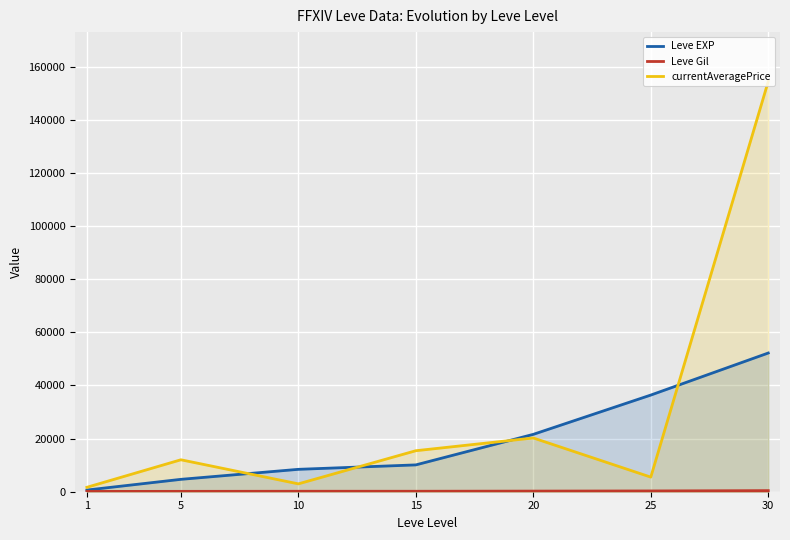

The Leve Gil series shows 174 at 15. True or false?

True